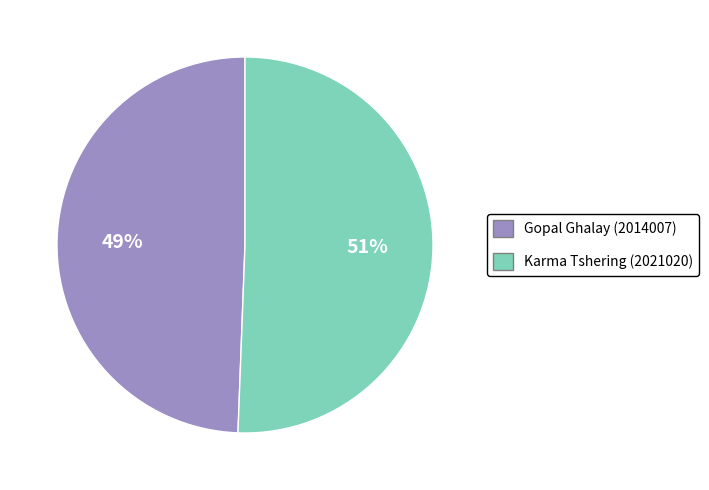

The Gopal Ghalay (2014007) slice represents 49% of the pie. True or false?

True